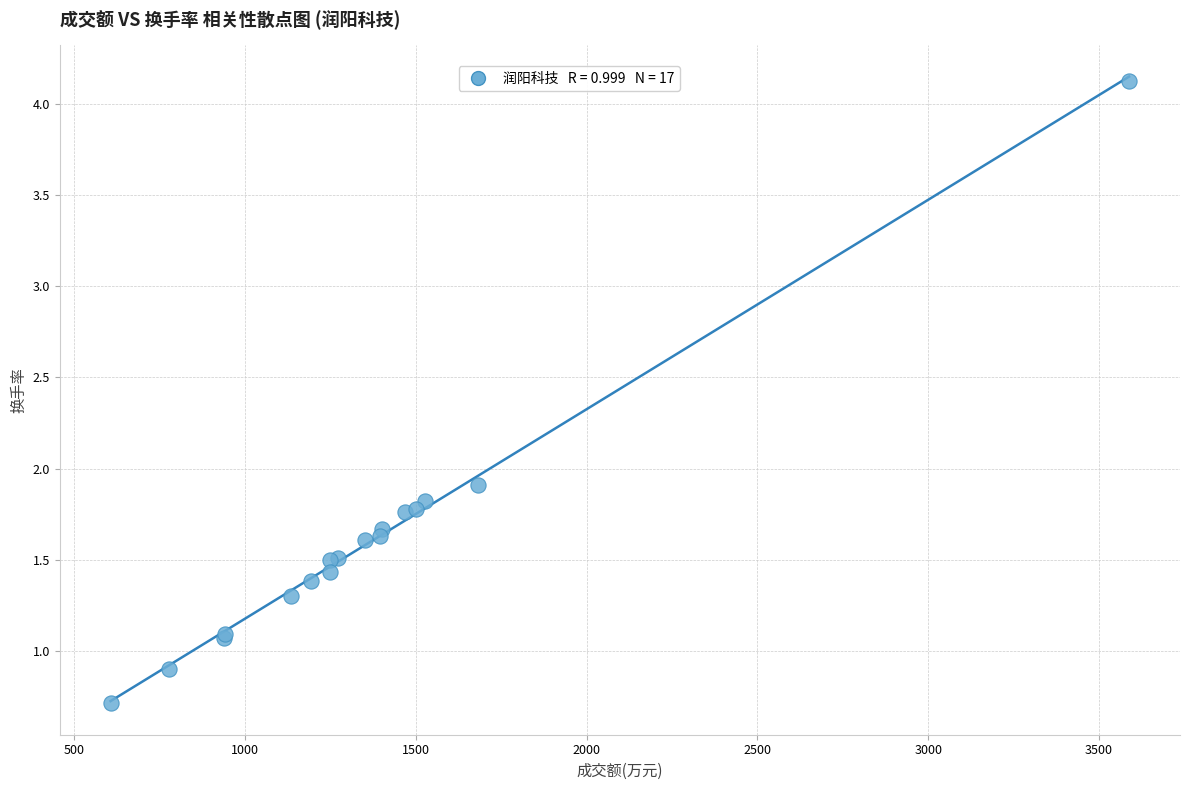

What Y value in the scatter plot is closest to 2?

1.9